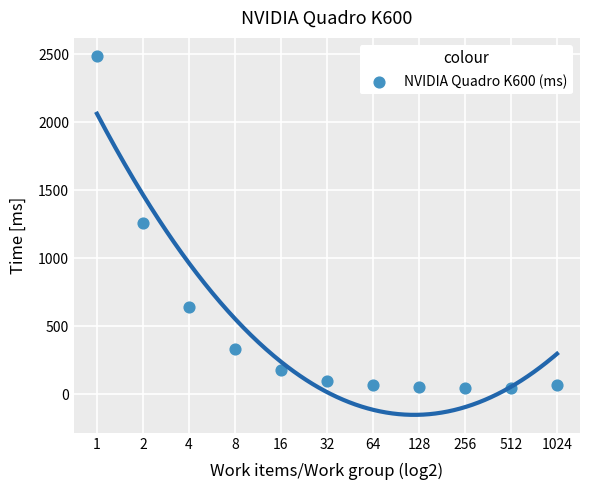

What is the range of Y values (max minus min)?

2441.9